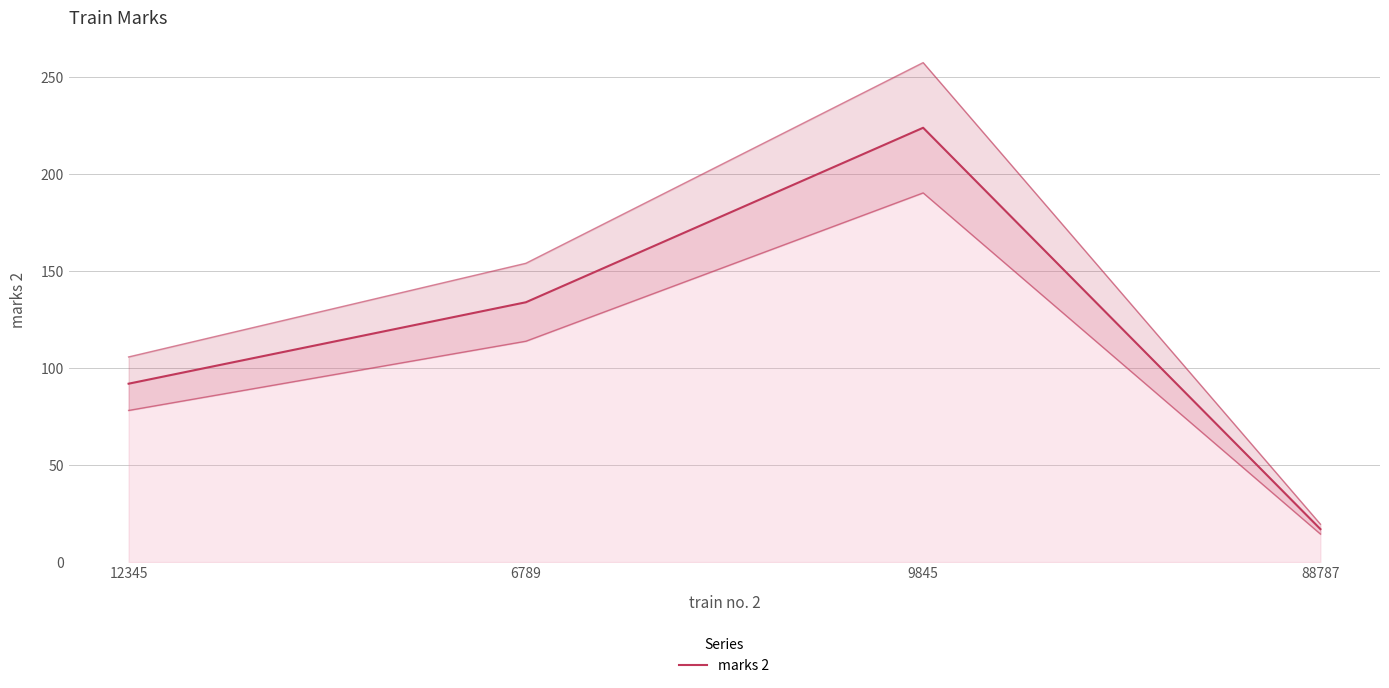

How many lines are shown in the chart?

1